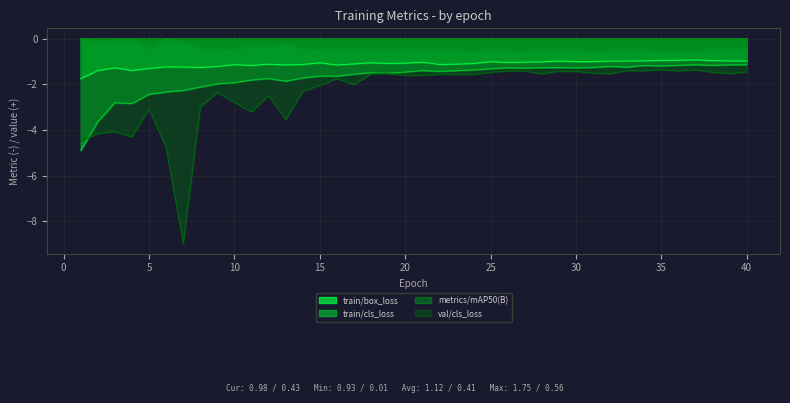

Rank the series by their maximum value, from lowest to highest.

val/cls_loss, train/cls_loss, train/box_loss, metrics/mAP50(B)